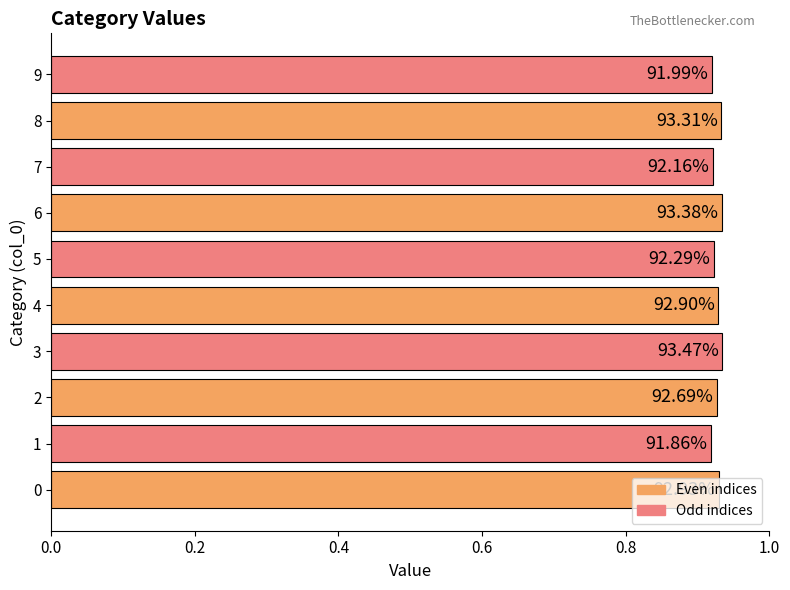

Does the chart contain stacked bars?

No